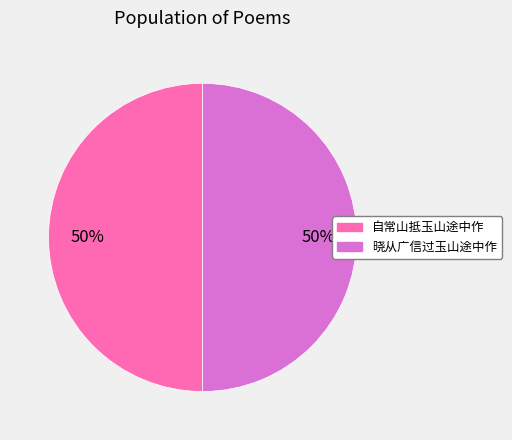

Combined, do 晓从广信过玉山途中作 and 自常山抵玉山途中作 account for over 50%?

Yes